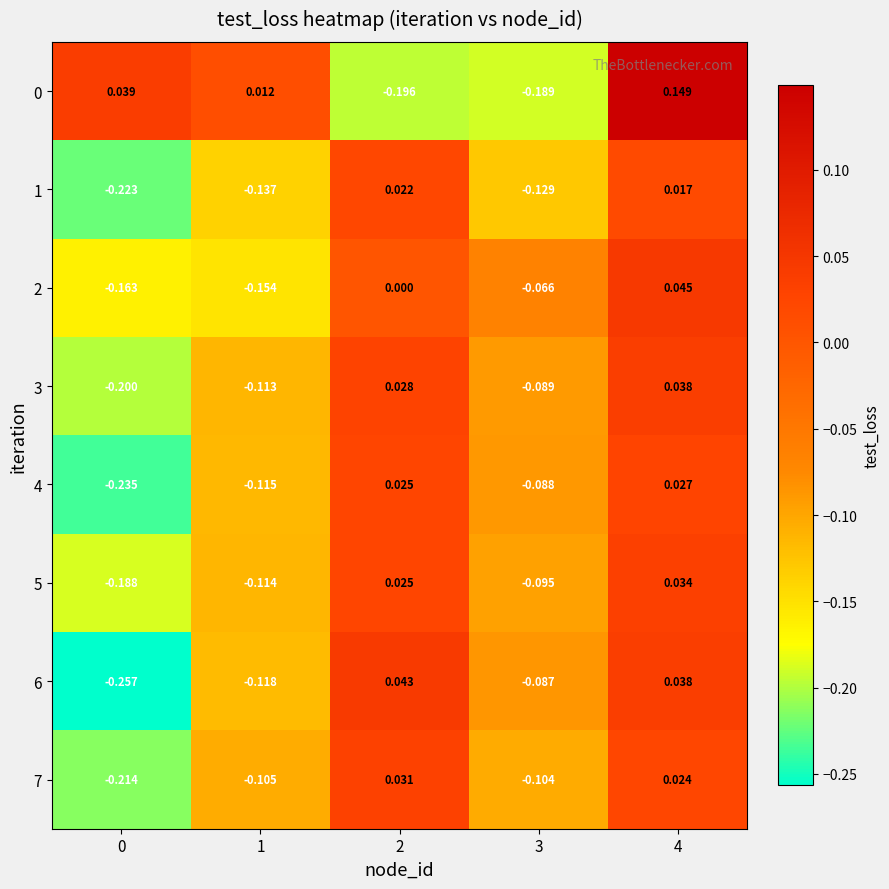

Is the value of 5 at 3 greater than the value of 2 at 1?

Yes